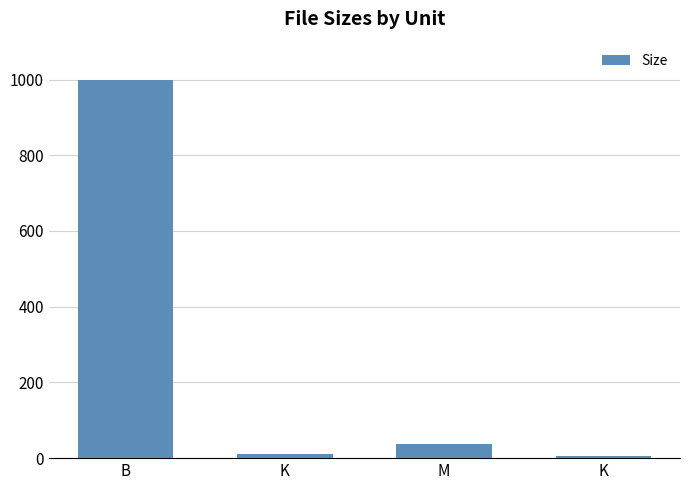

How many bars are there in total?

4